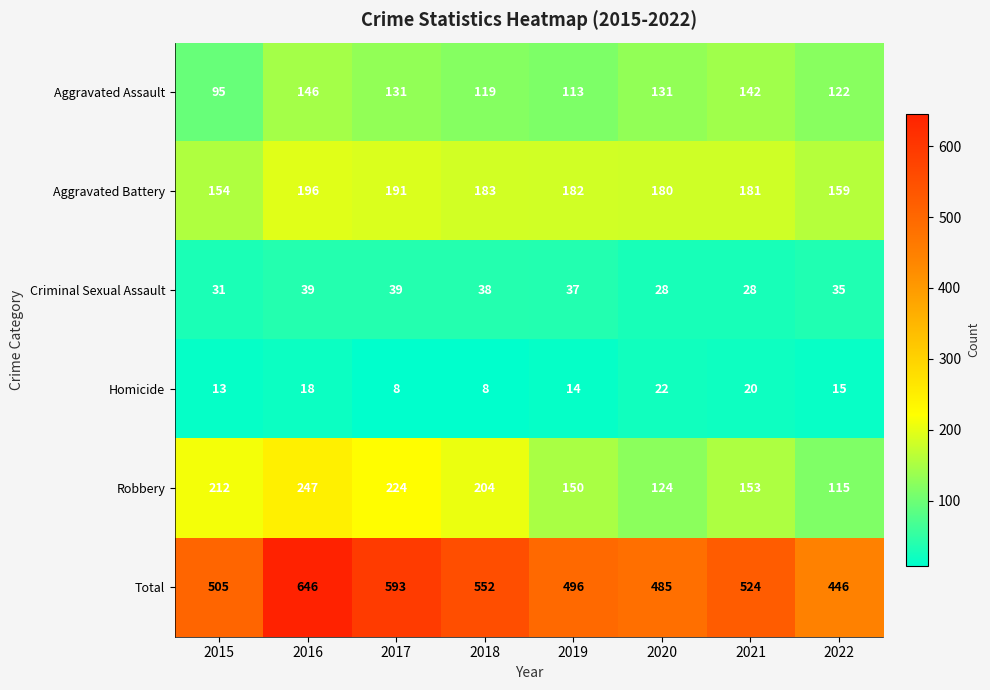

What is the minimum value for Aggravated Battery?

154